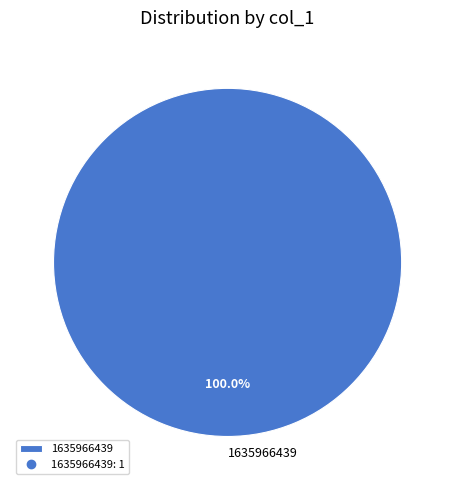

Is there a majority slice in this chart?

Yes